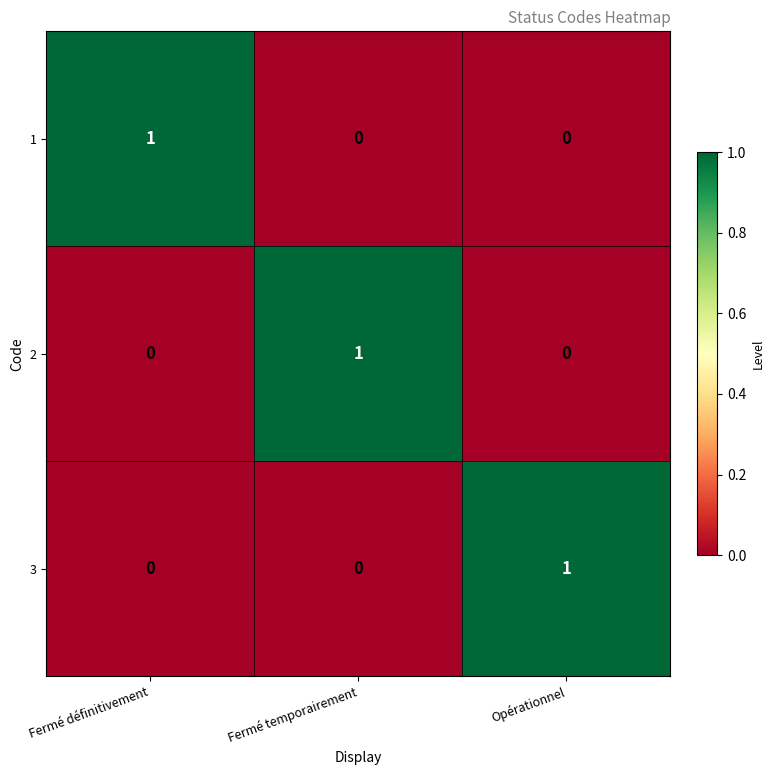

Reading left to right, list all the values displayed in this chart.

1: Fermé définitivement=1	Fermé temporairement=0	Opérationnel=0
2: Fermé définitivement=0	Fermé temporairement=1	Opérationnel=0
3: Fermé définitivement=0	Fermé temporairement=0	Opérationnel=1